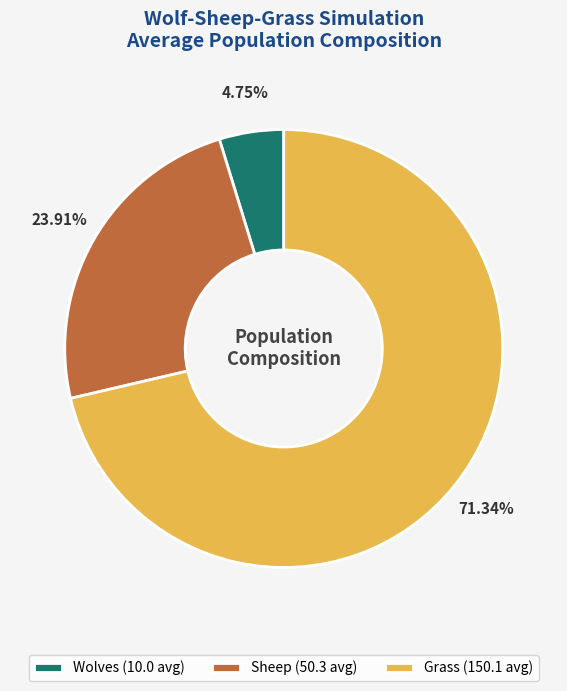

What percentage do Wolves and Grass together represent?

76.1%